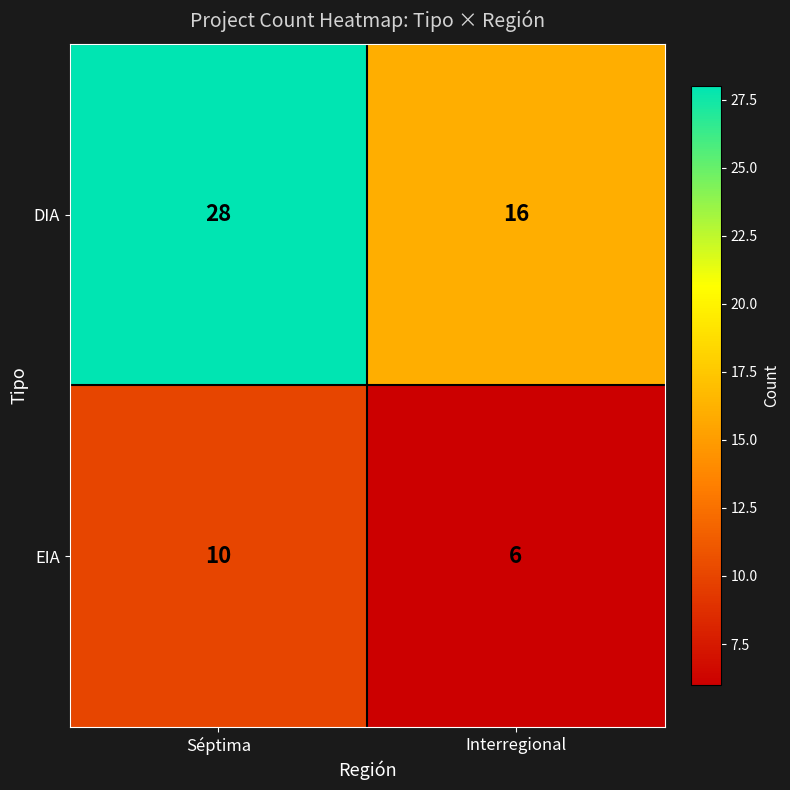

Which series has the largest total across all categories?

DIA